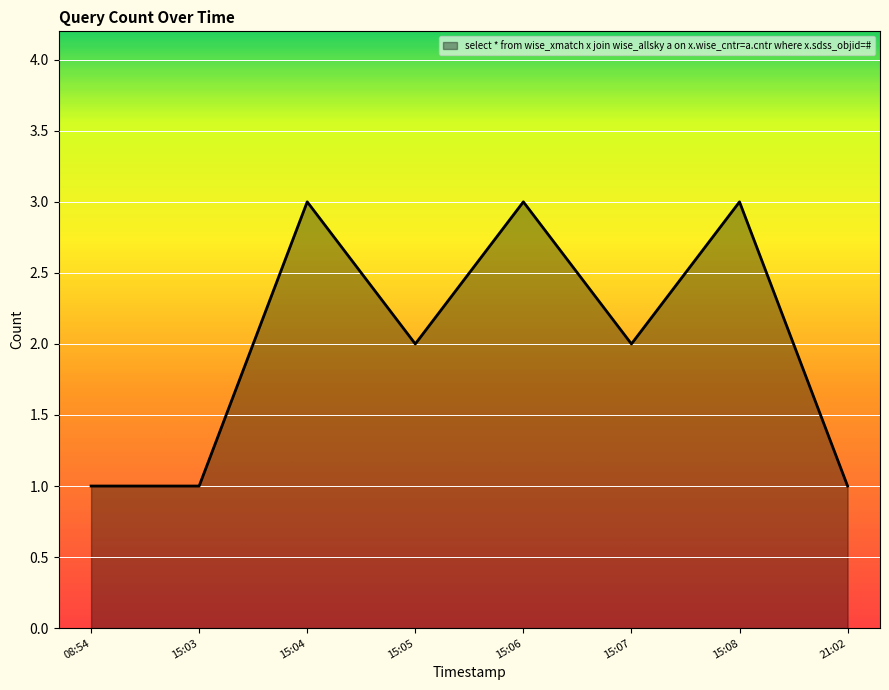

What position from the right is 15:04?

6